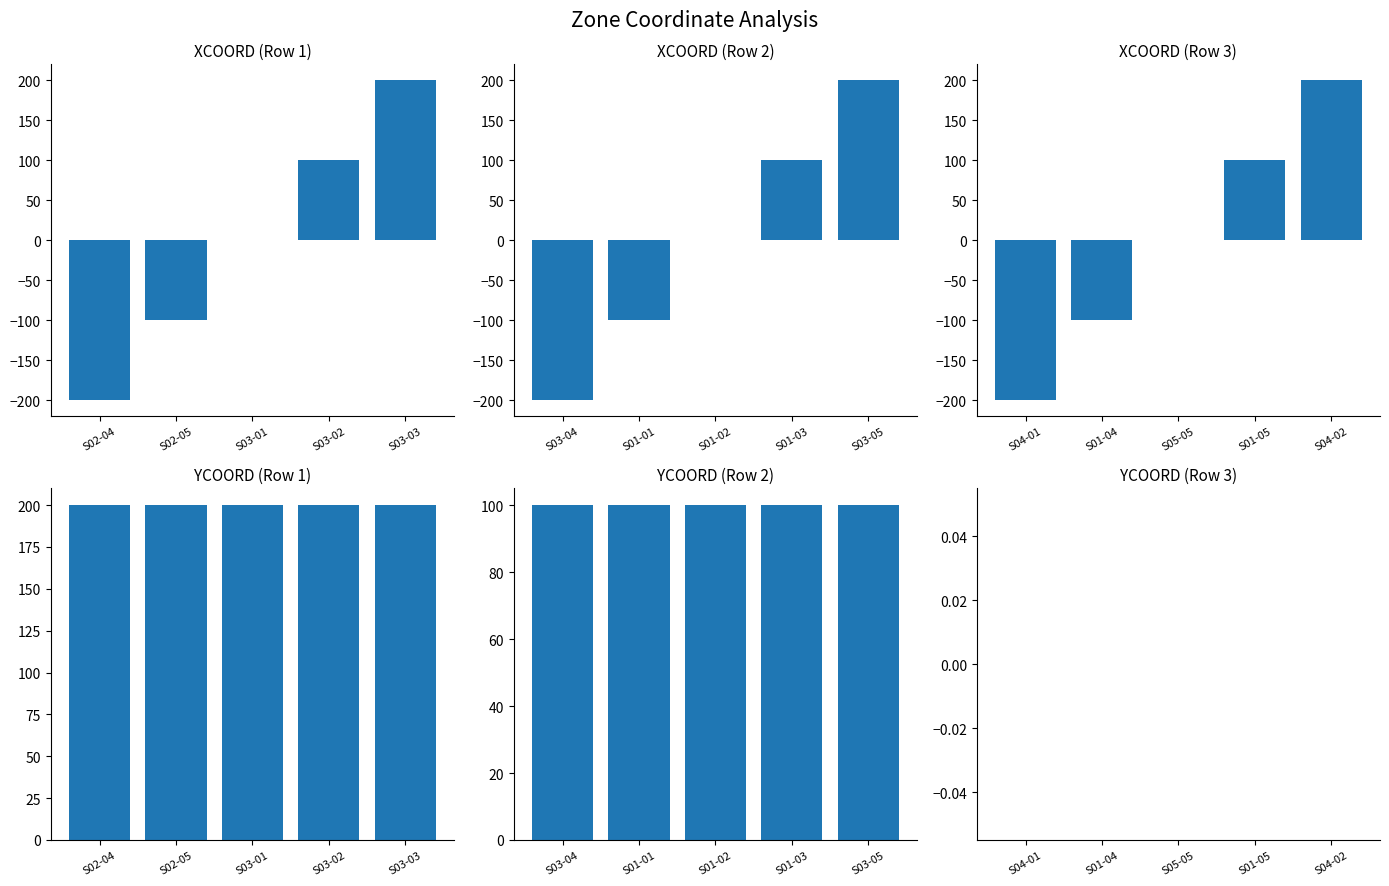

At how many categories does at least one series exceed -79?

5